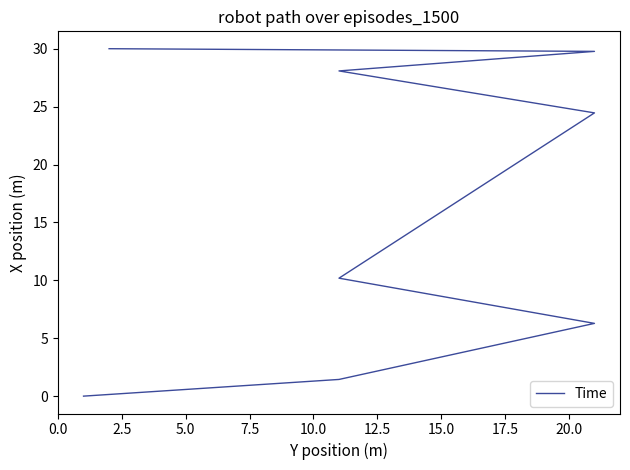

What position from the left is 12.5?

6